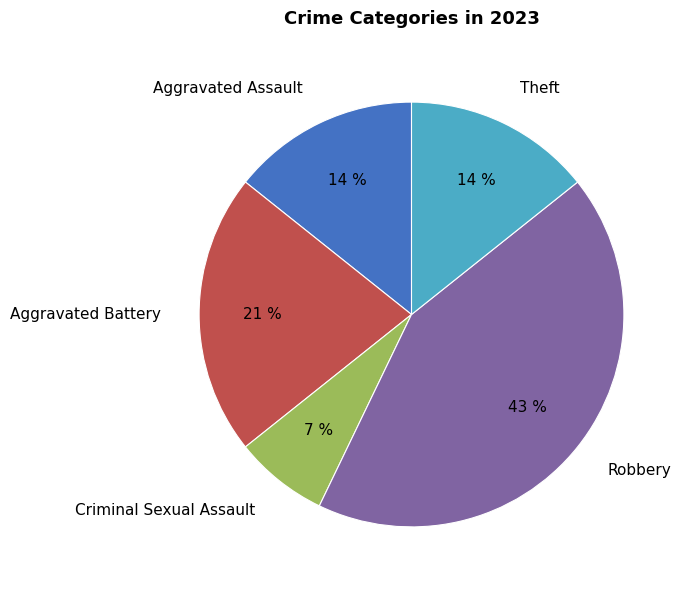

True or false: Theft accounts for 24% of the total.

False